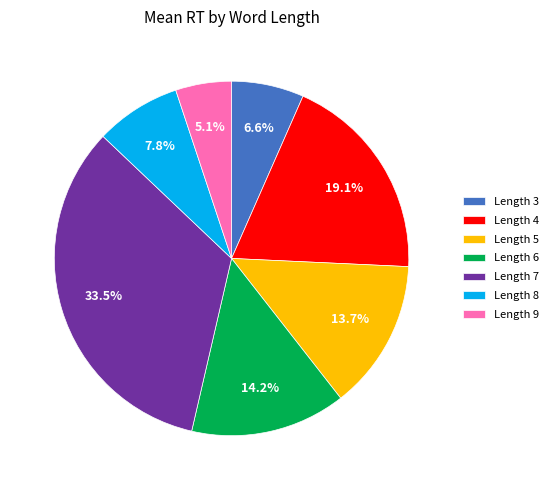

Approximately how many times larger is the value at Length 5 compared to Length 8?

1.8